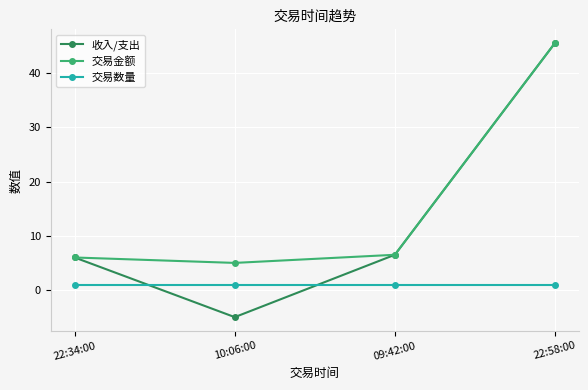

How many times do 交易数量 and 收入/支出 cross each other?

2